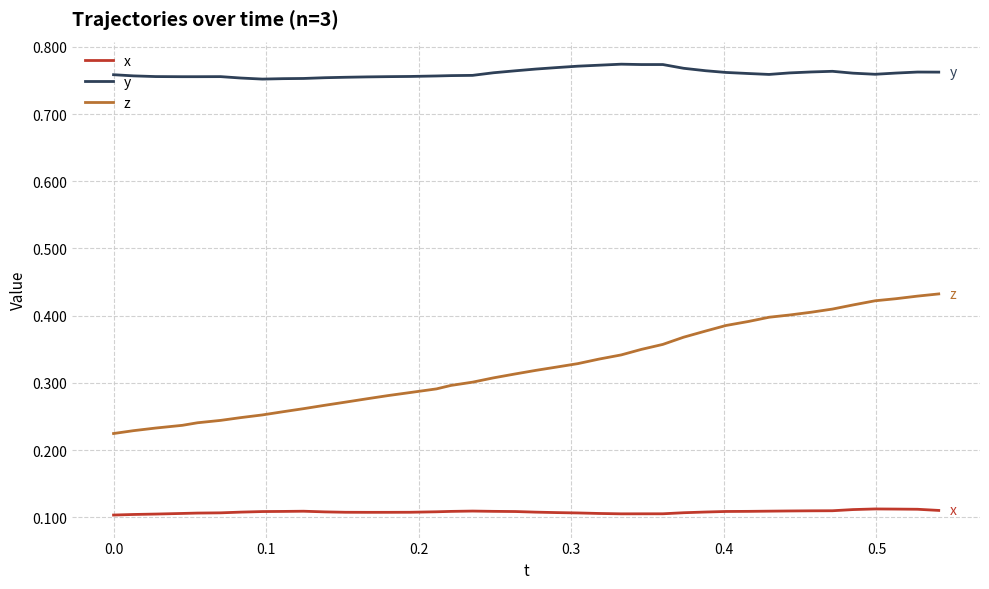

List the series in order of their peak value, lowest first.

x, z, y